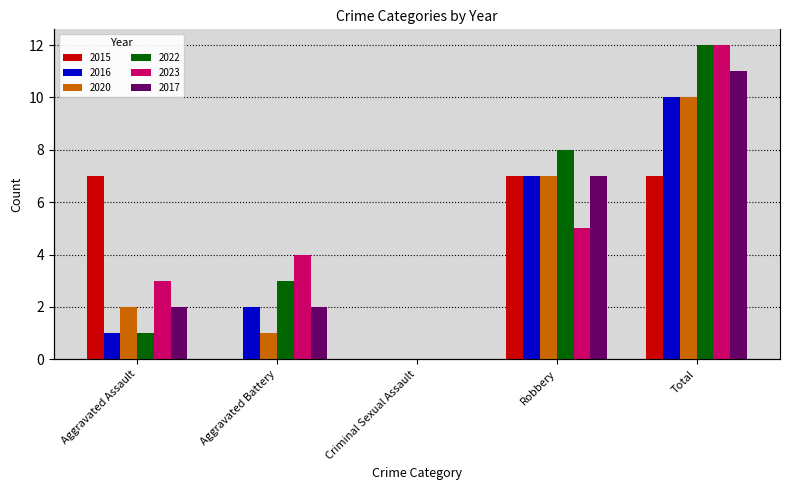

Reading left to right, what are all the values shown in this chart?

2015: Aggravated Assault=7	Aggravated Battery=0	Criminal Sexual Assault=0	Robbery=7	Total=7
2016: Aggravated Assault=1	Aggravated Battery=2	Criminal Sexual Assault=0	Robbery=7	Total=10
2020: Aggravated Assault=2	Aggravated Battery=1	Criminal Sexual Assault=0	Robbery=7	Total=10
2022: Aggravated Assault=1	Aggravated Battery=3	Criminal Sexual Assault=0	Robbery=8	Total=12
2023: Aggravated Assault=3	Aggravated Battery=4	Criminal Sexual Assault=0	Robbery=5	Total=12
2017: Aggravated Assault=2	Aggravated Battery=2	Criminal Sexual Assault=0	Robbery=7	Total=11